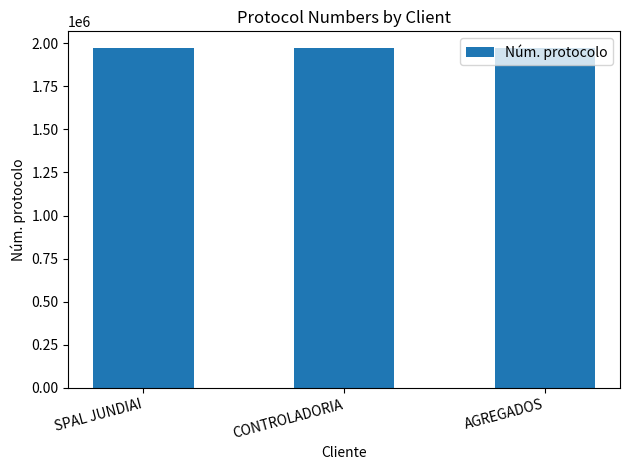

Approximately how many times larger is the value at AGREGADOS compared to SPAL JUNDIAI?

1.0